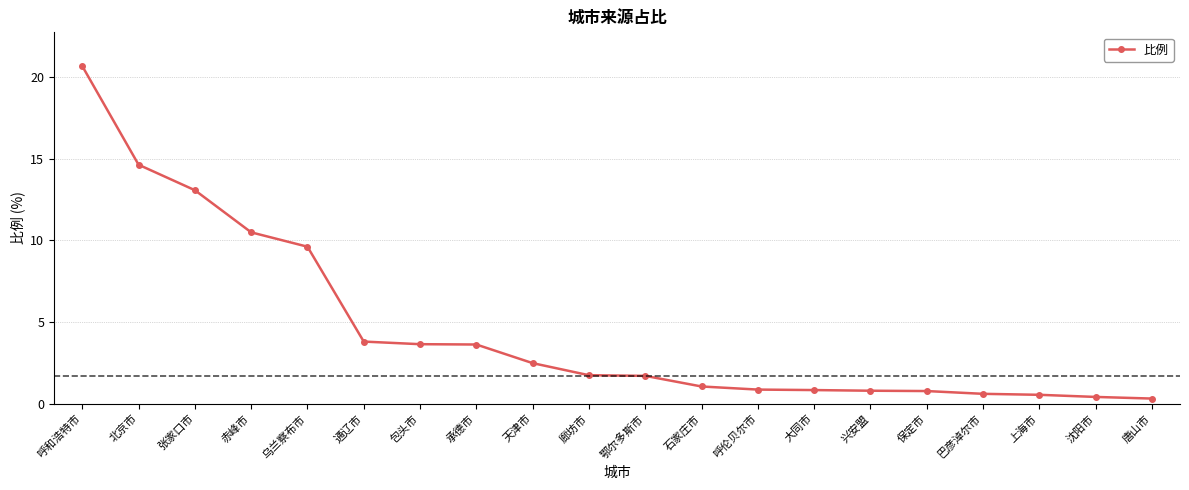

What is the greatest value displayed?

20.7